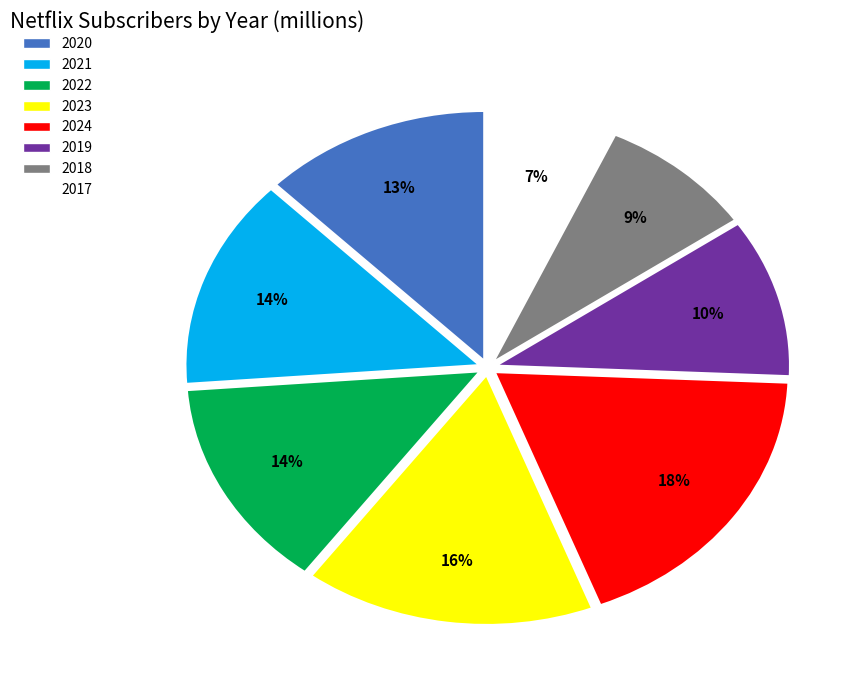

What percentage is the 2019 slice, to the nearest percent?

10%